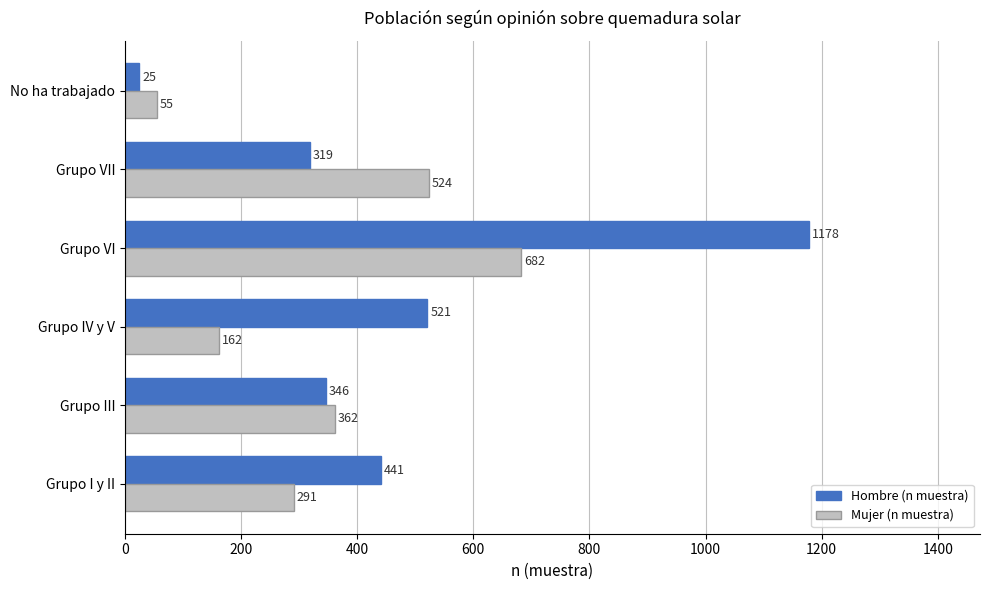

What is the sum of all Mujer (n muestra) values?

2076